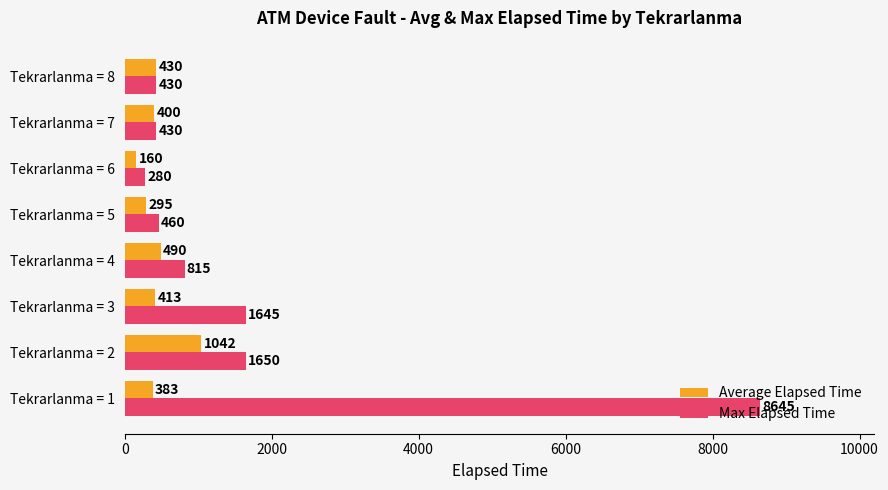

What is the approximate value of Max Elapsed Time at Tekrarlanma = 8?

430